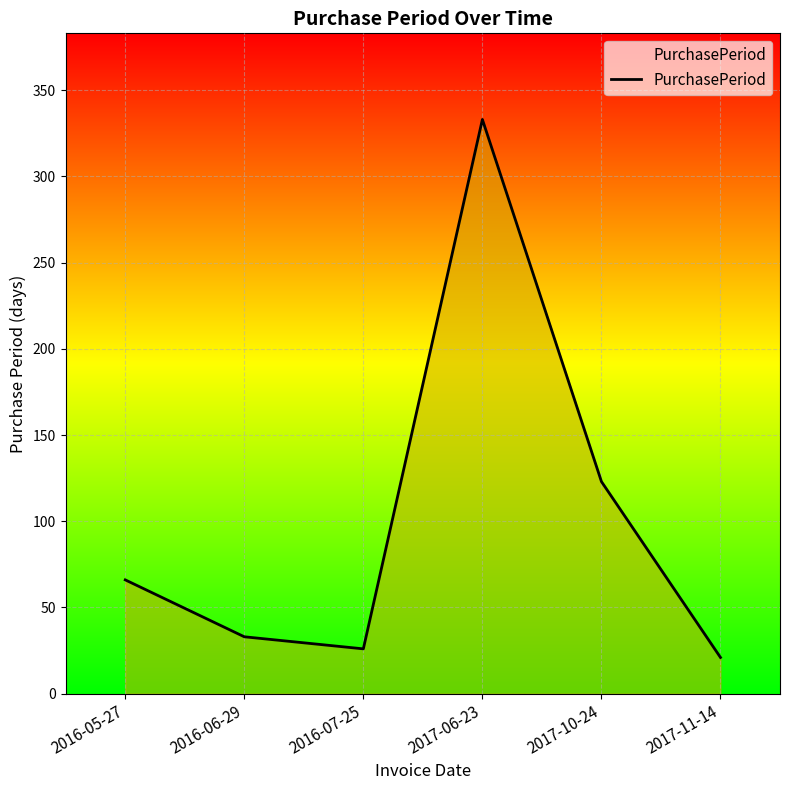

True or false: the data shows 49 at 2016-06-29.

False